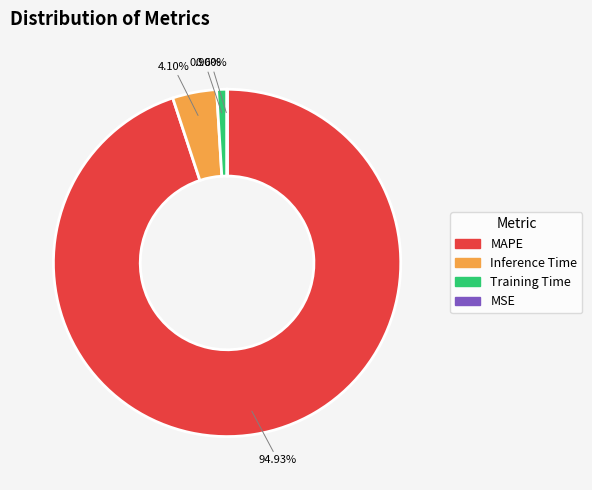

Which category has the biggest portion of the pie?

MAPE